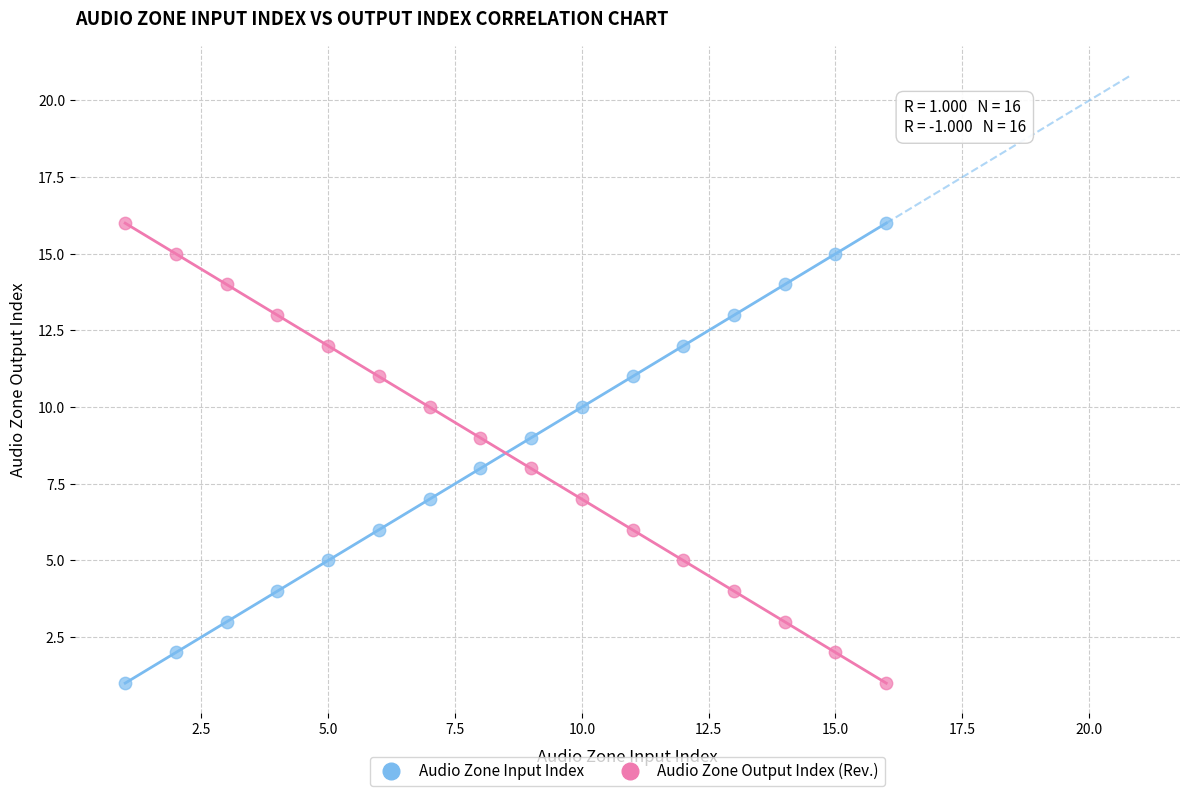

Across all data points, what is the range of Y values (max minus min)?

15